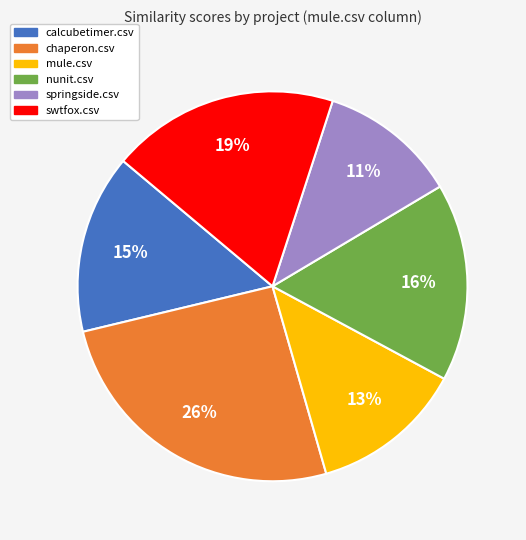

The nunit.csv slice represents 16% of the pie. True or false?

True